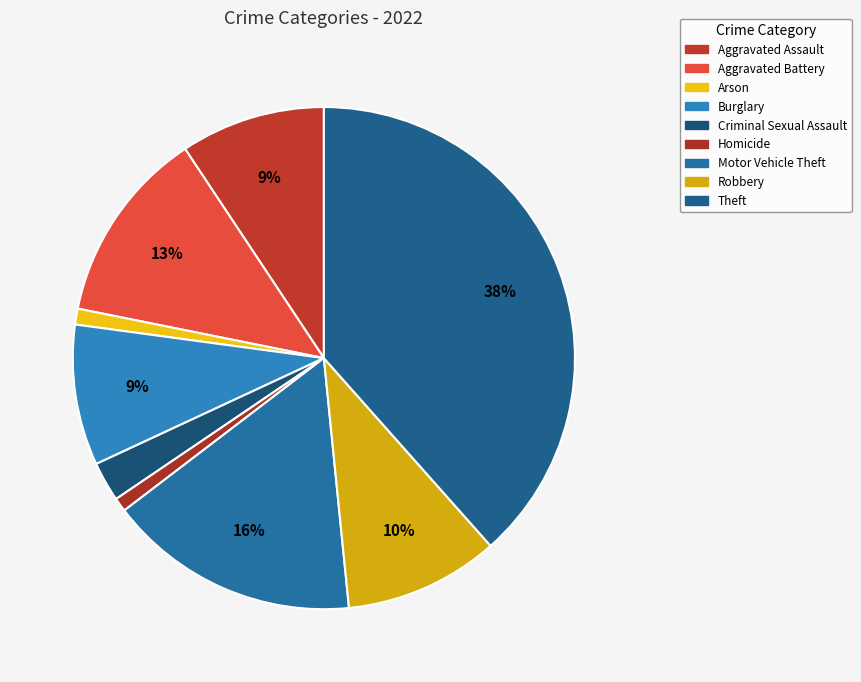

How many slices are in this pie chart?

9